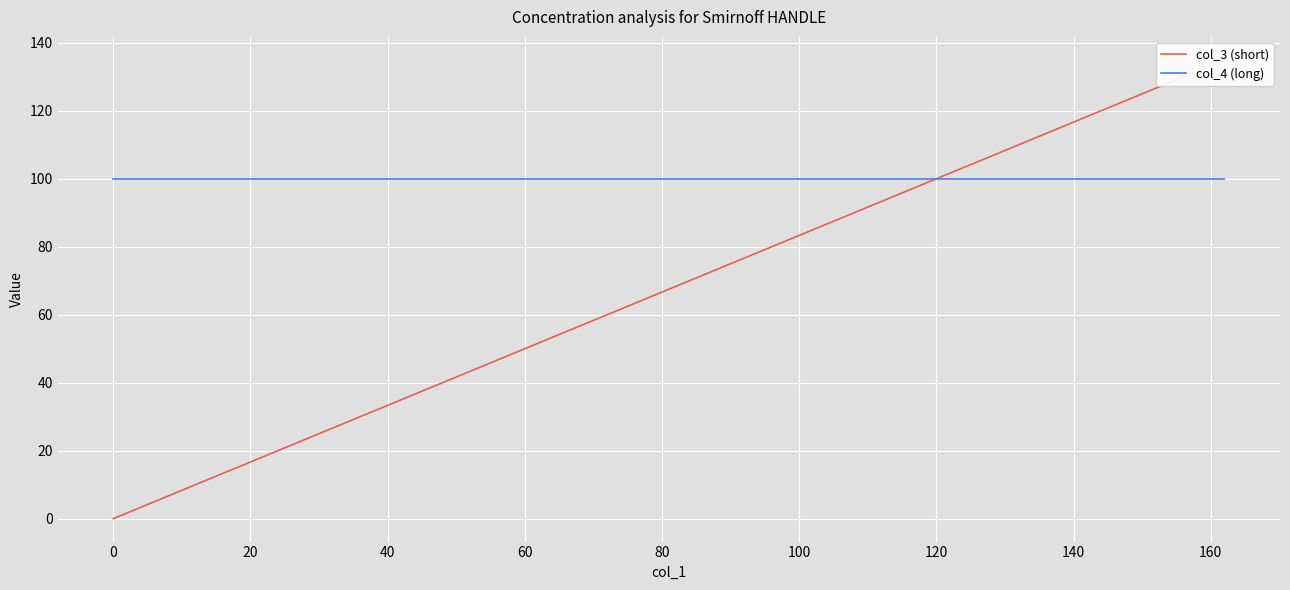

Is this an area chart (filled region under the line)?

No